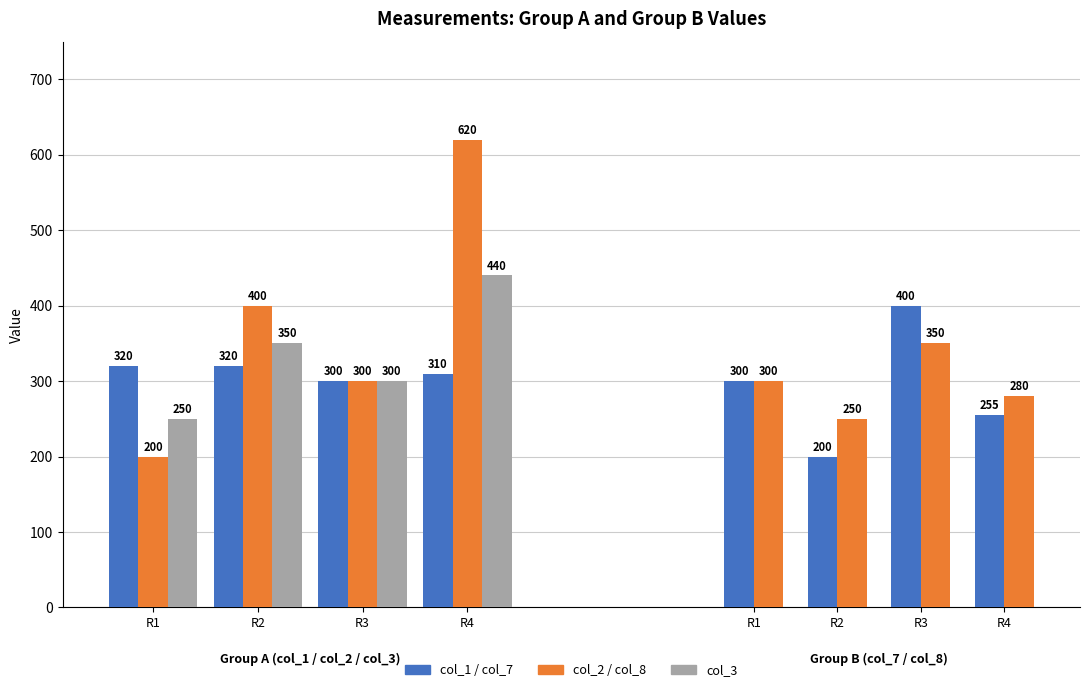

Is the value of col_2 at R4 greater than the value of col_7 at R3?

Yes